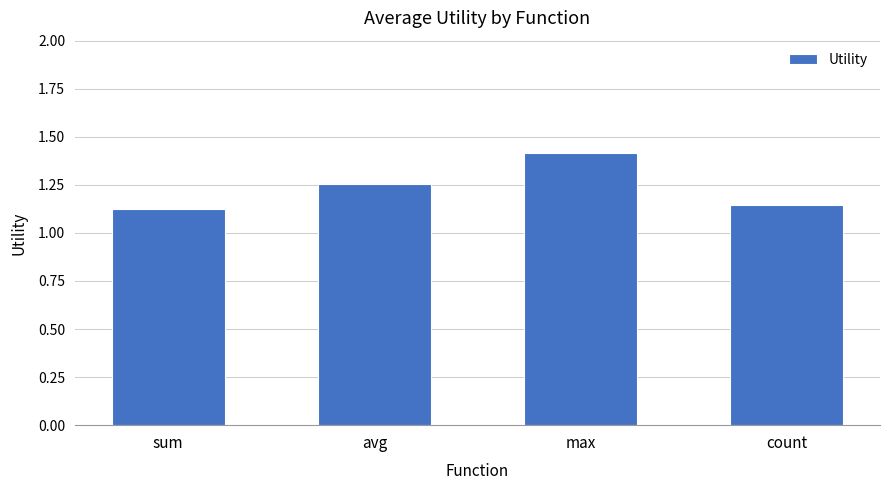

Rank the categories by value from highest to lowest.

max, avg, count, sum